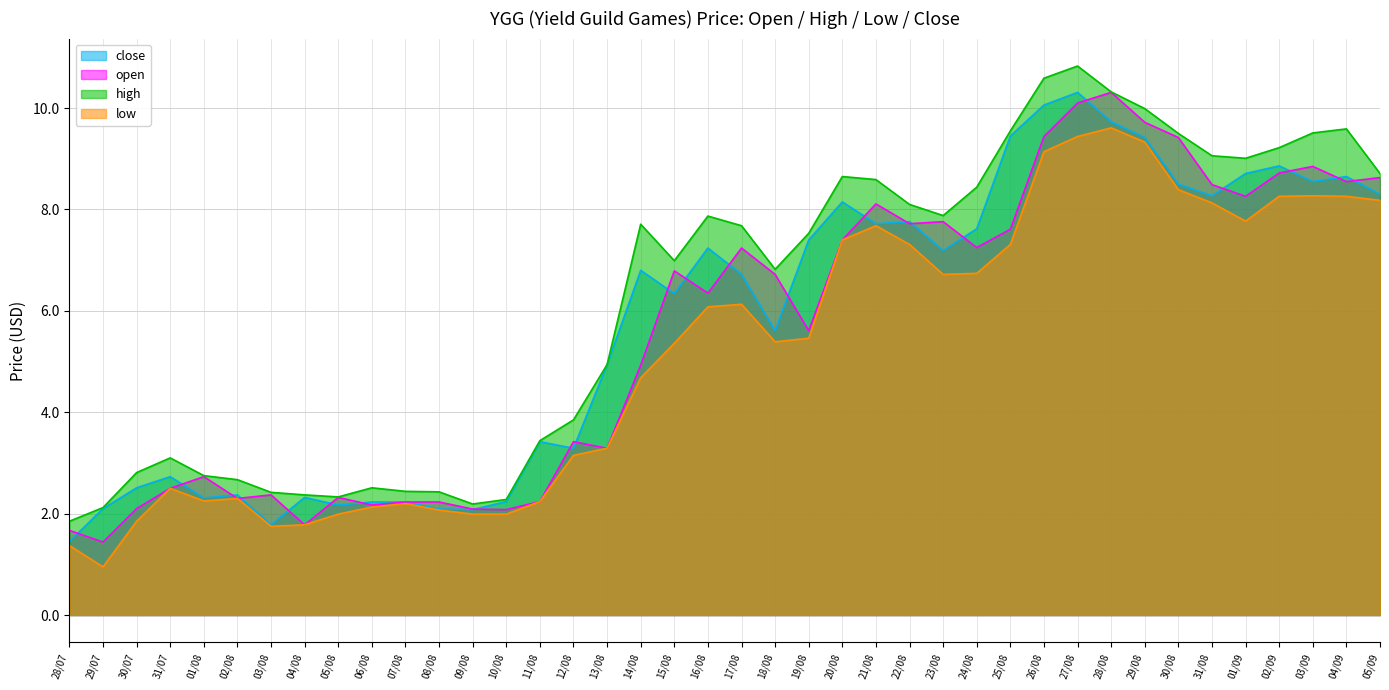

Which category has the lowest value across all series?

29/07